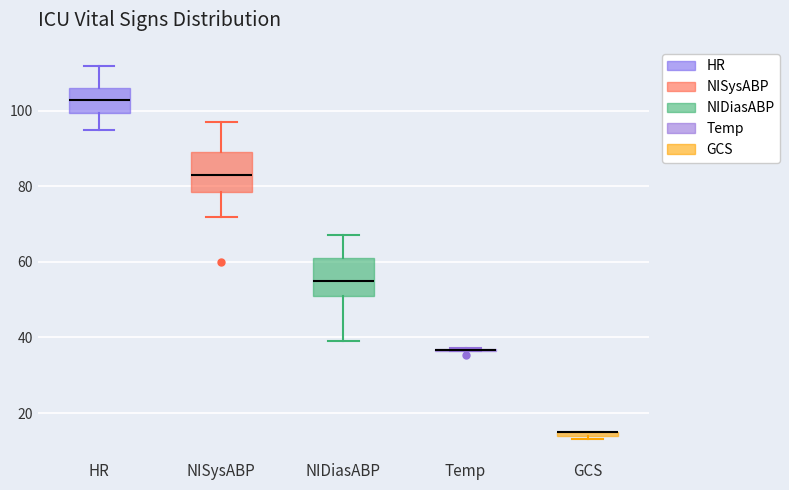

Where is the upper edge of the box for HR on the y-axis? The values are not printed on the chart, so give them approximately, as read against the axis.

106